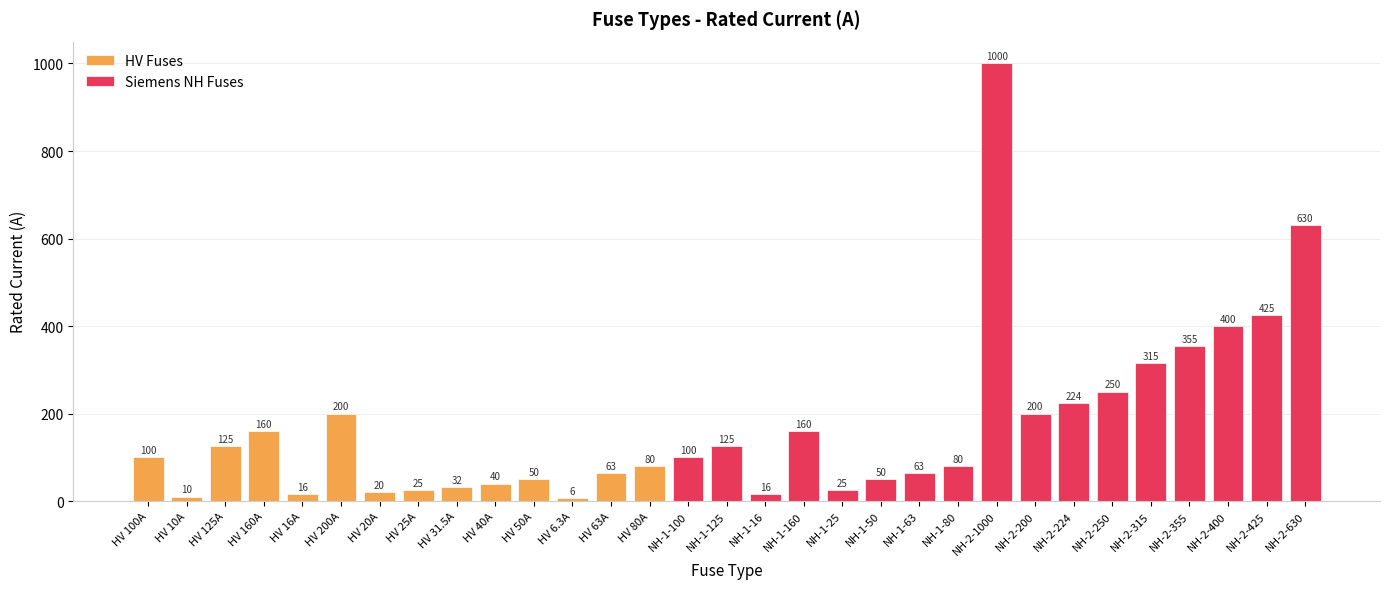

Rank the categories by value from lowest to highest.

HV 6.3A, HV 10A, HV 16A, NH-1-16, HV 20A, HV 25A, NH-1-25, HV 31.5A, HV 40A, HV 50A, NH-1-50, HV 63A, NH-1-63, HV 80A, NH-1-80, HV 100A, NH-1-100, HV 125A, NH-1-125, HV 160A, NH-1-160, HV 200A, NH-2-200, NH-2-224, NH-2-250, NH-2-315, NH-2-355, NH-2-400, NH-2-425, NH-2-630, NH-2-1000